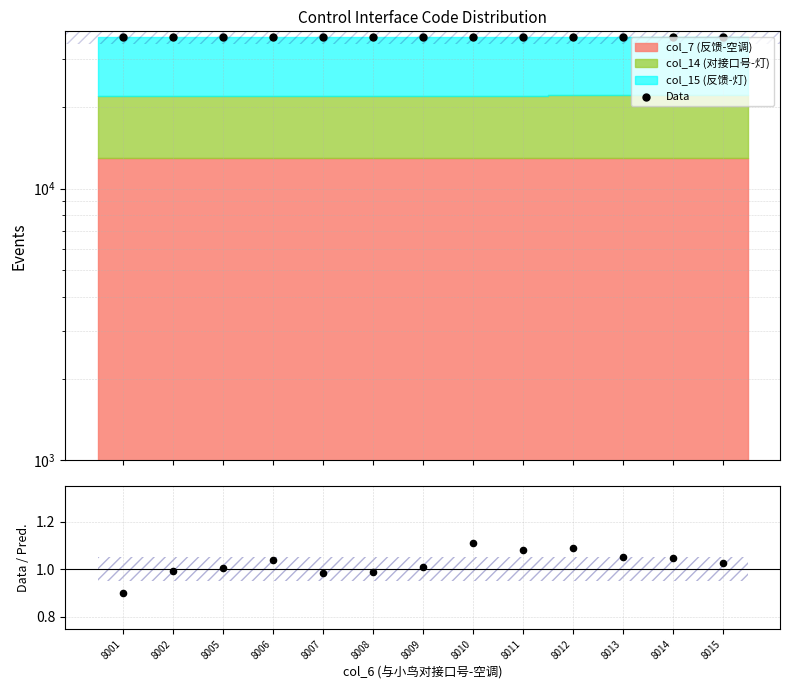

Which series has the widest spread of Y values?

Data